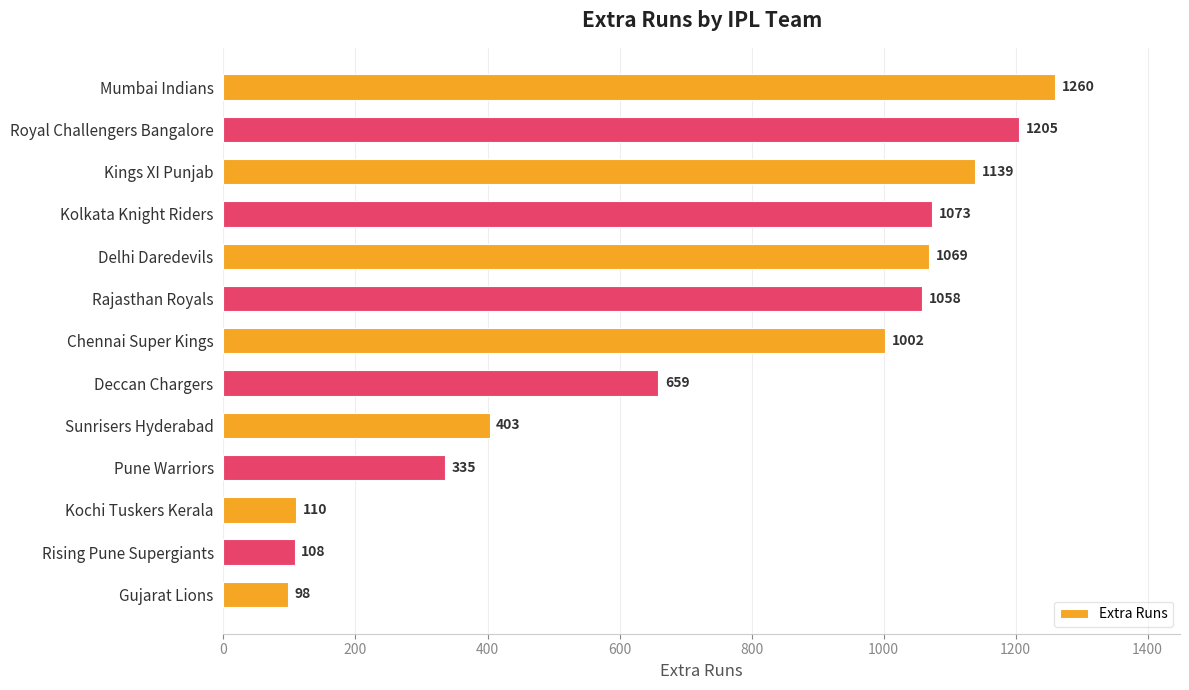

What is the difference between the values at Kolkata Knight Riders and Pune Warriors?

738